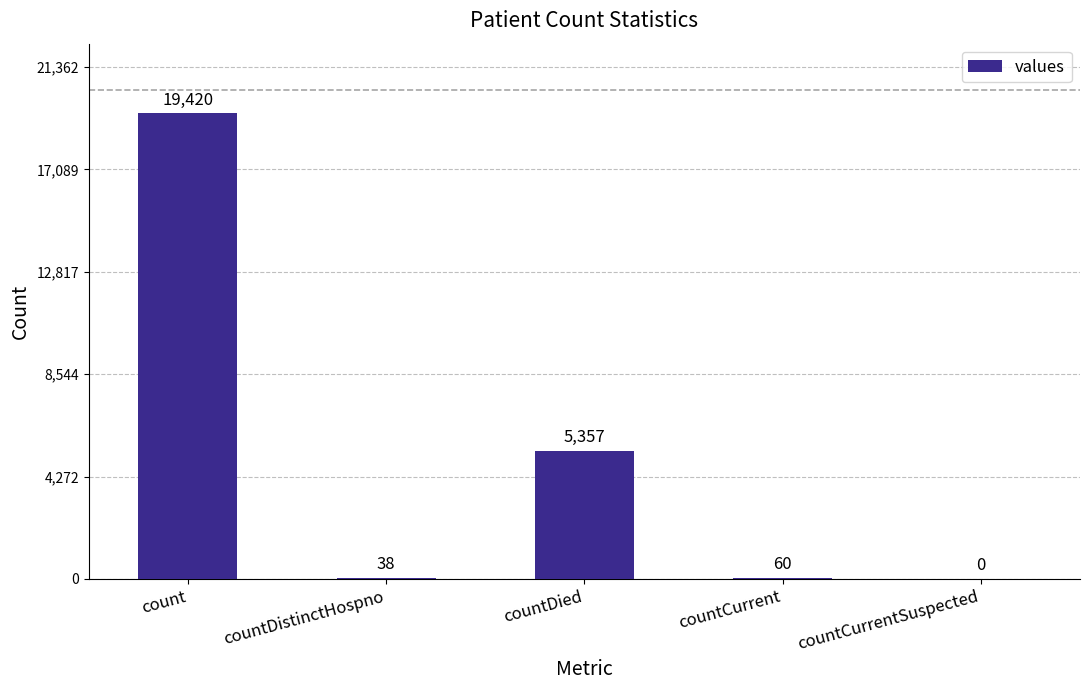

Which category has the highest value across all series?

count